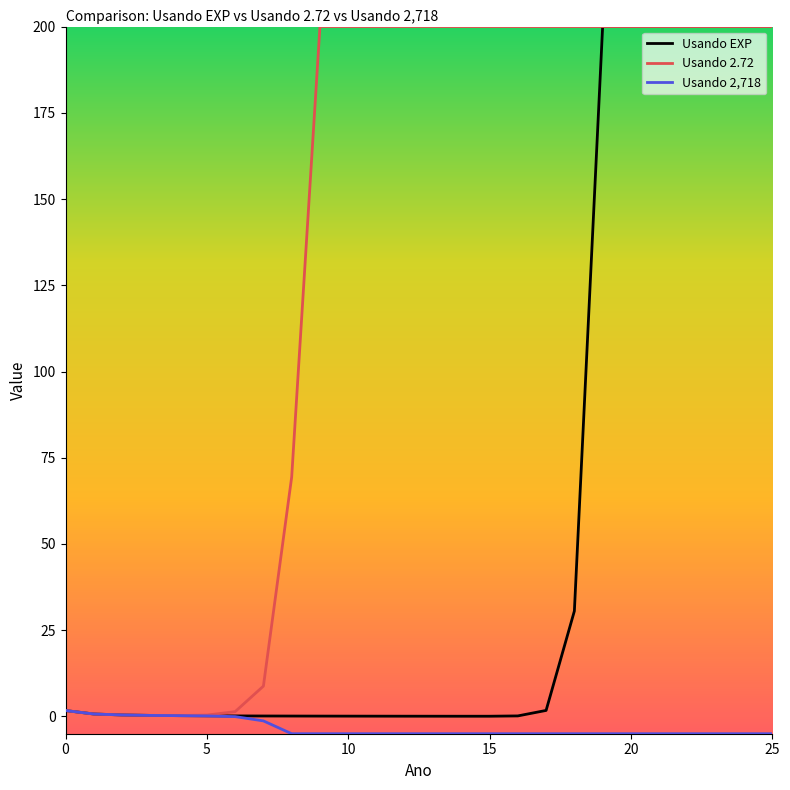

List the series in order of their overall mean, highest first.

Usando 2.72, Usando EXP, Usando 2,718